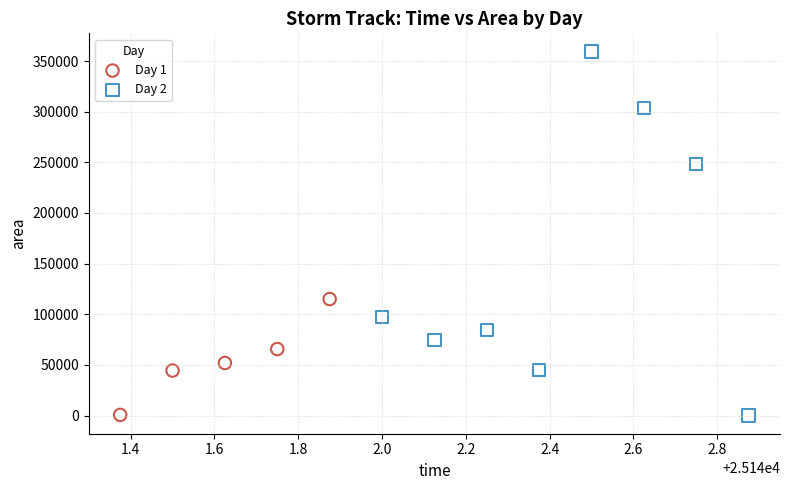

What are all the series names shown in the legend?

Day 1, Day 2